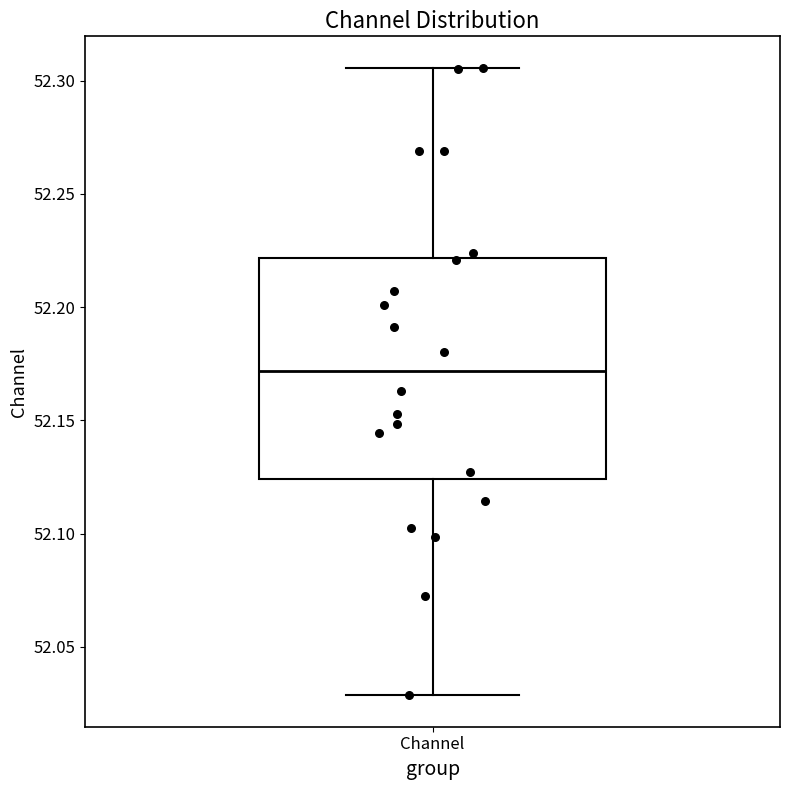

Where is the lower edge of the box for Channel on the y-axis? The values are not printed on the chart, so give them approximately, as read against the axis.

52.125